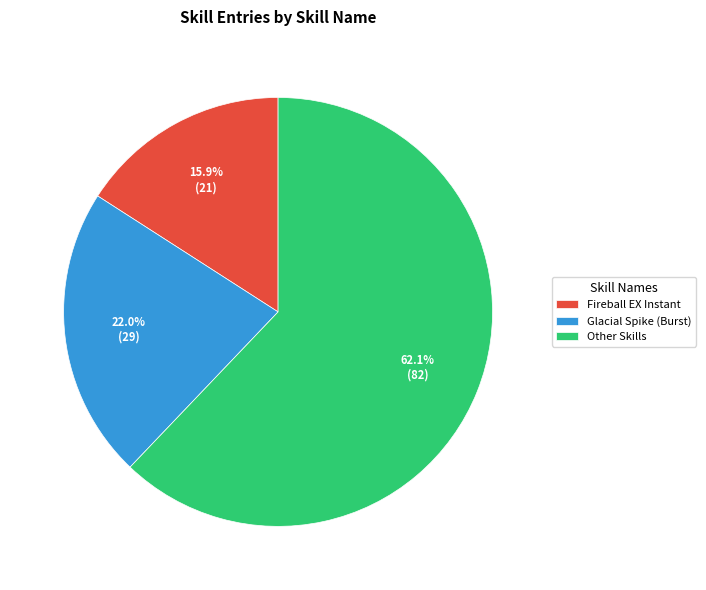

What is the largest slice in the pie chart?

Other Skills